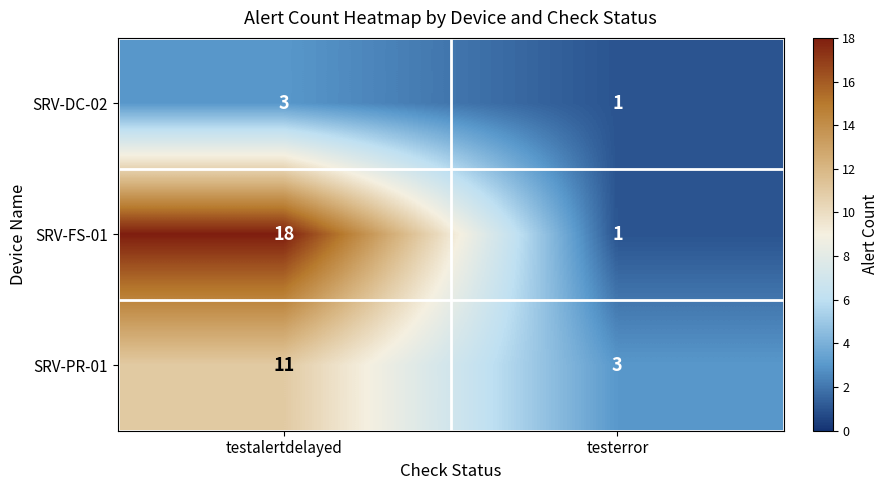

Reading left to right, what are all the values shown in this chart?

SRV-DC-02: testalertdelayed=3	testerror=1
SRV-FS-01: testalertdelayed=18	testerror=1
SRV-PR-01: testalertdelayed=11	testerror=3